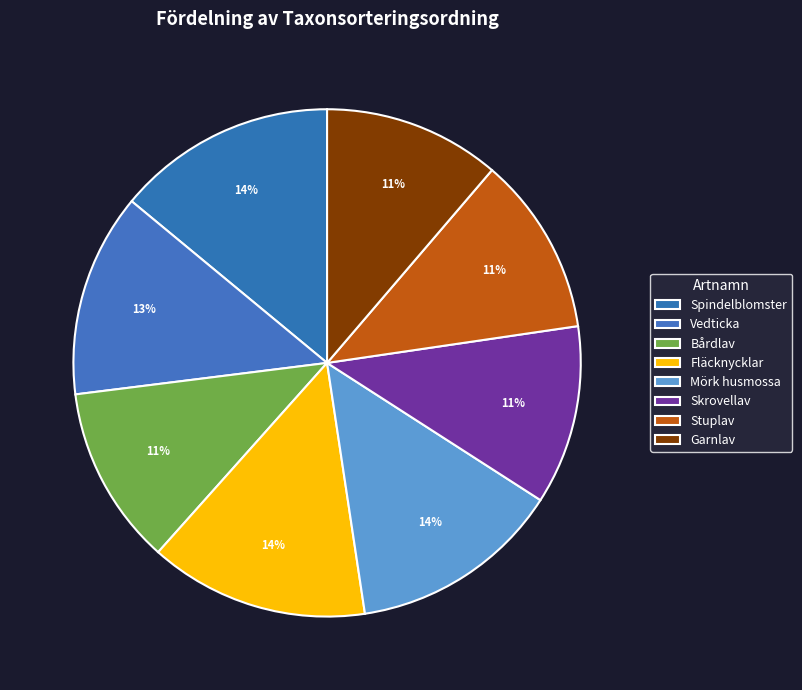

How many slices are in this pie chart?

8